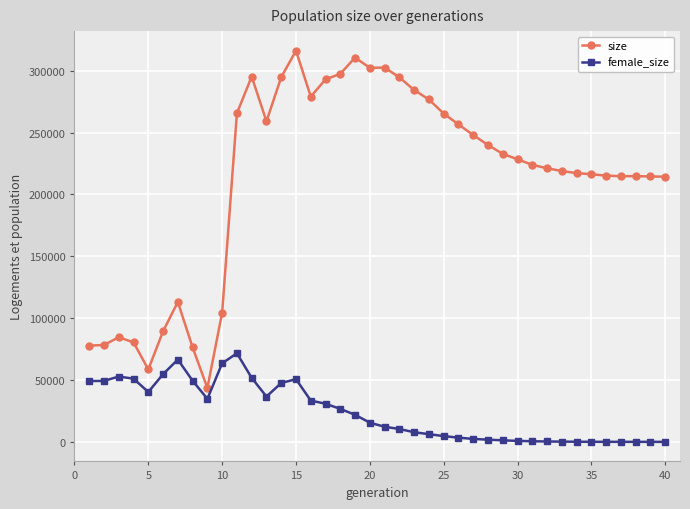

Rank the series by their average value, from highest to lowest.

size, female_size